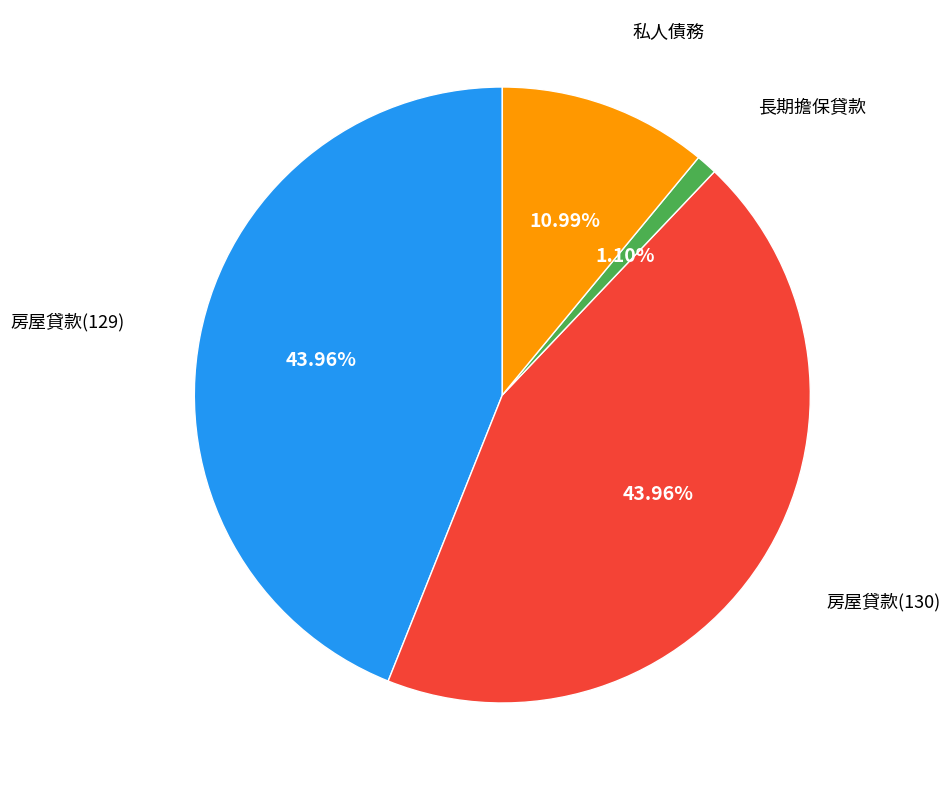

Does any single category account for the majority?

No